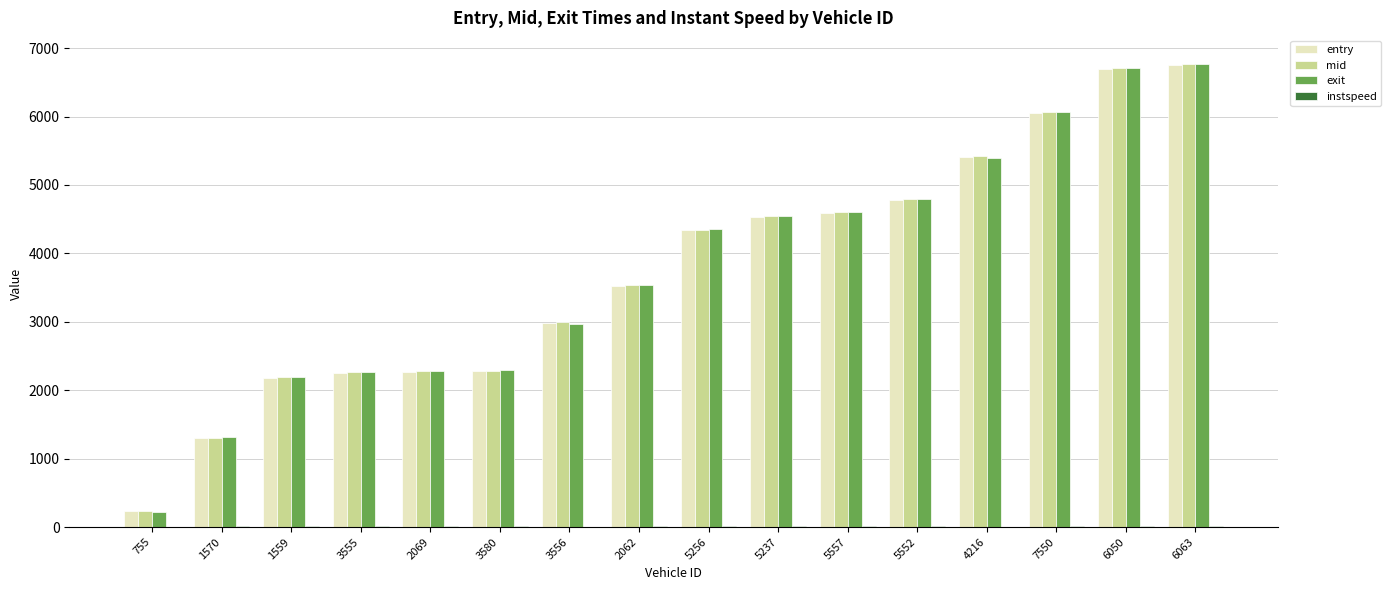

How many groups of bars are there?

16